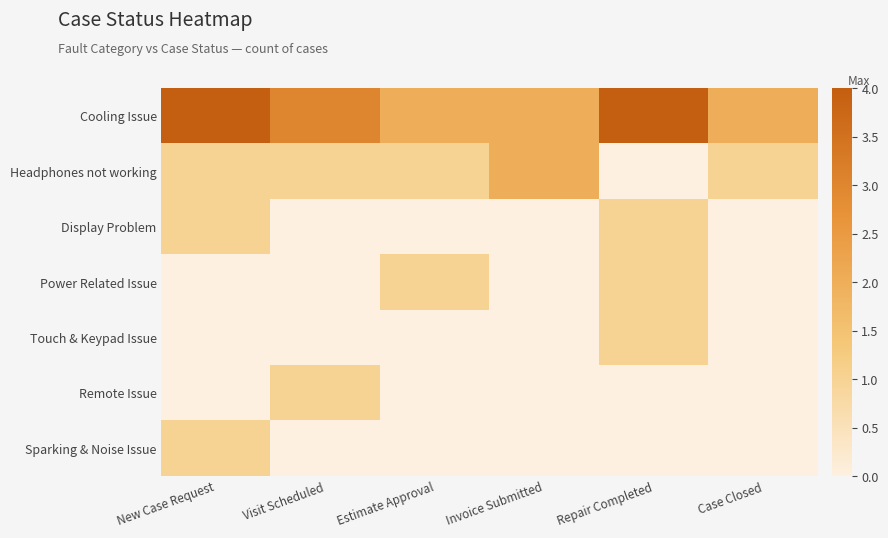

What is the spread (max minus min) of values at Case Closed?

2